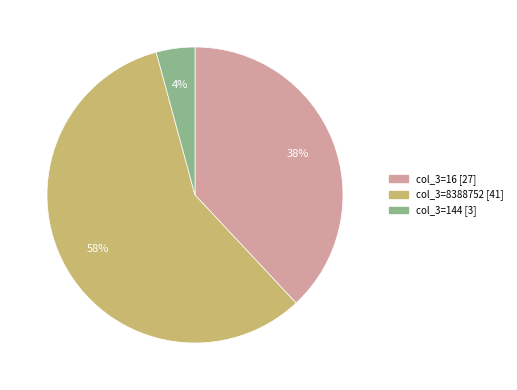

To the nearest percent, what is the difference between the largest and smallest slice percentages?

54%